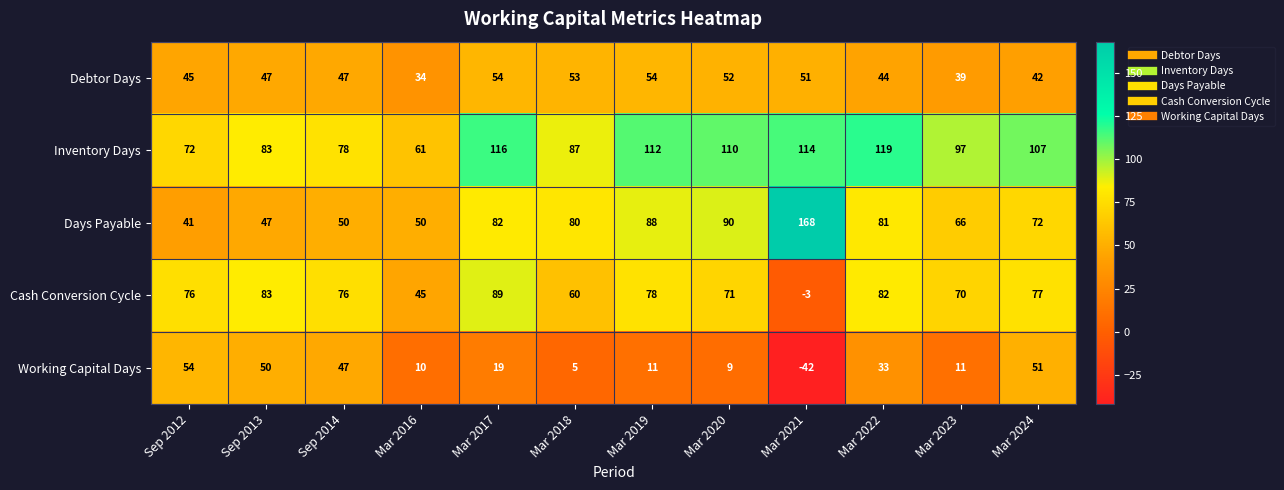

How many data points in Working Capital Days are less than 19?

6